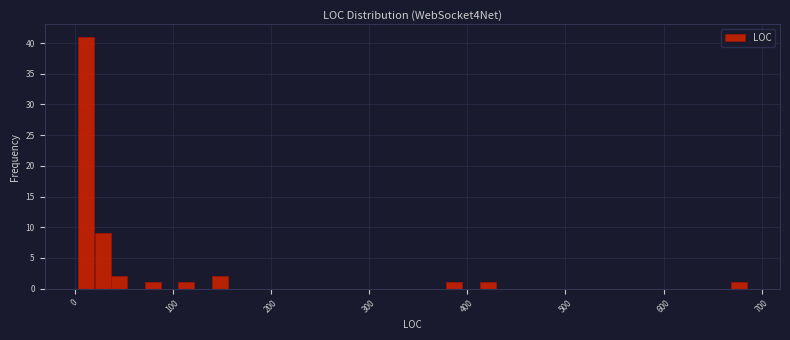

Around what value on the x-axis is the tallest bar? Give the approximate position of its centre, as read against the axis.

10